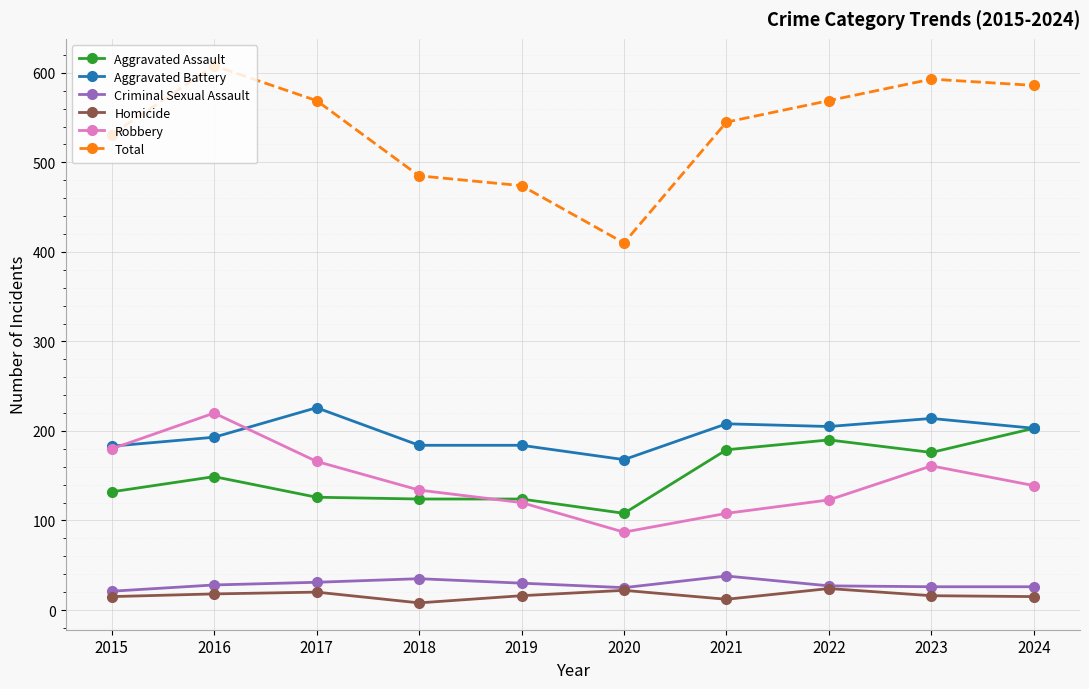

At which category does Aggravated Battery reach its first local peak?

2017